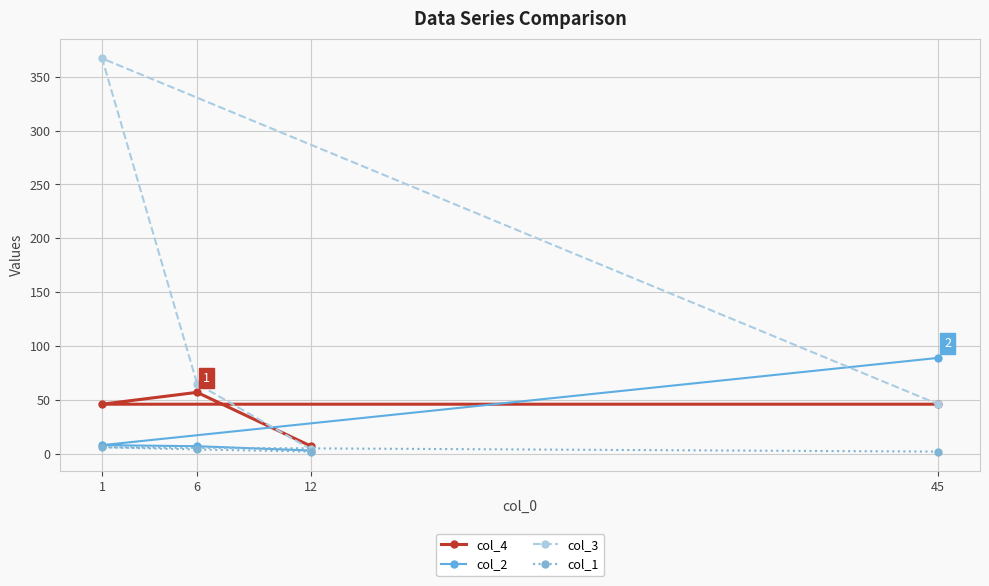

Reading right to left, list all the values displayed in this chart.

col_4: 45=46	12=7	6=57	1=46
col_2: 45=89	12=3	6=7	1=8
col_3: 45=46	12=4	6=65	1=367
col_1: 45=2	12=2	6=4	1=6